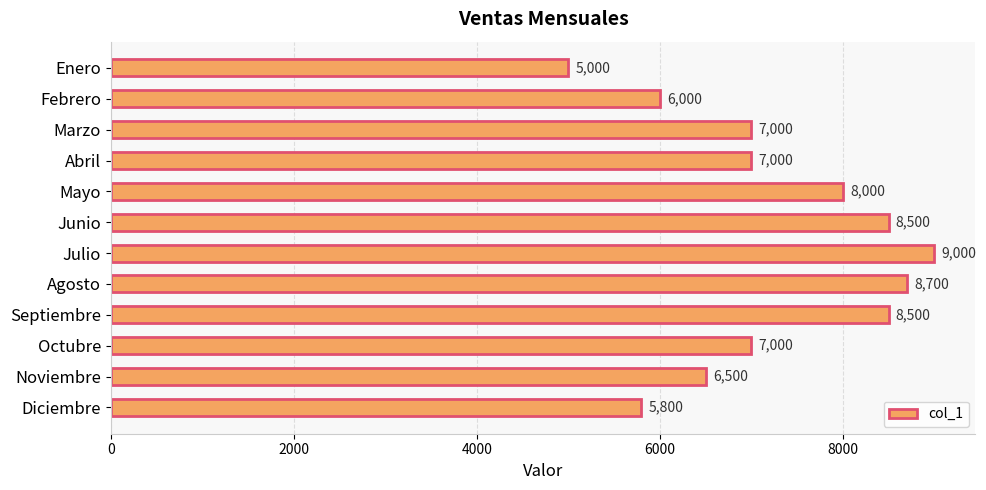

What is the average value?

7250